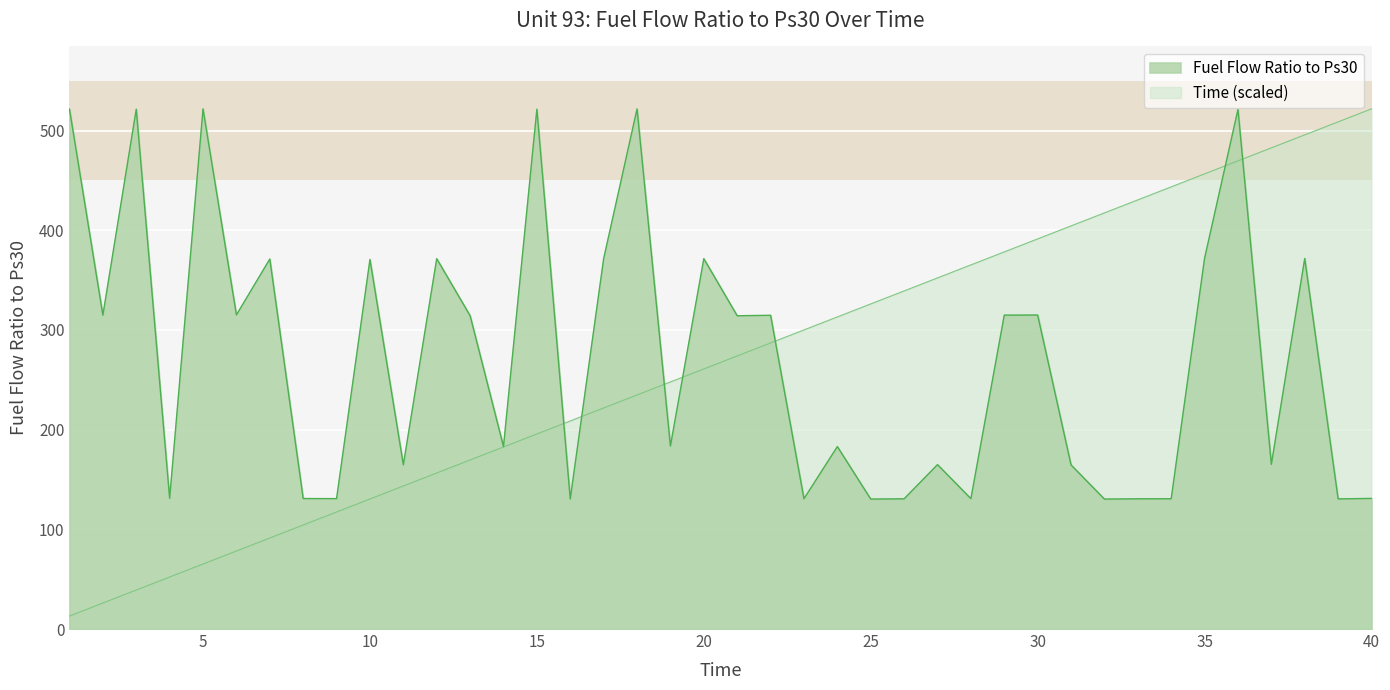

What is the highest value of the Time series?

521.7